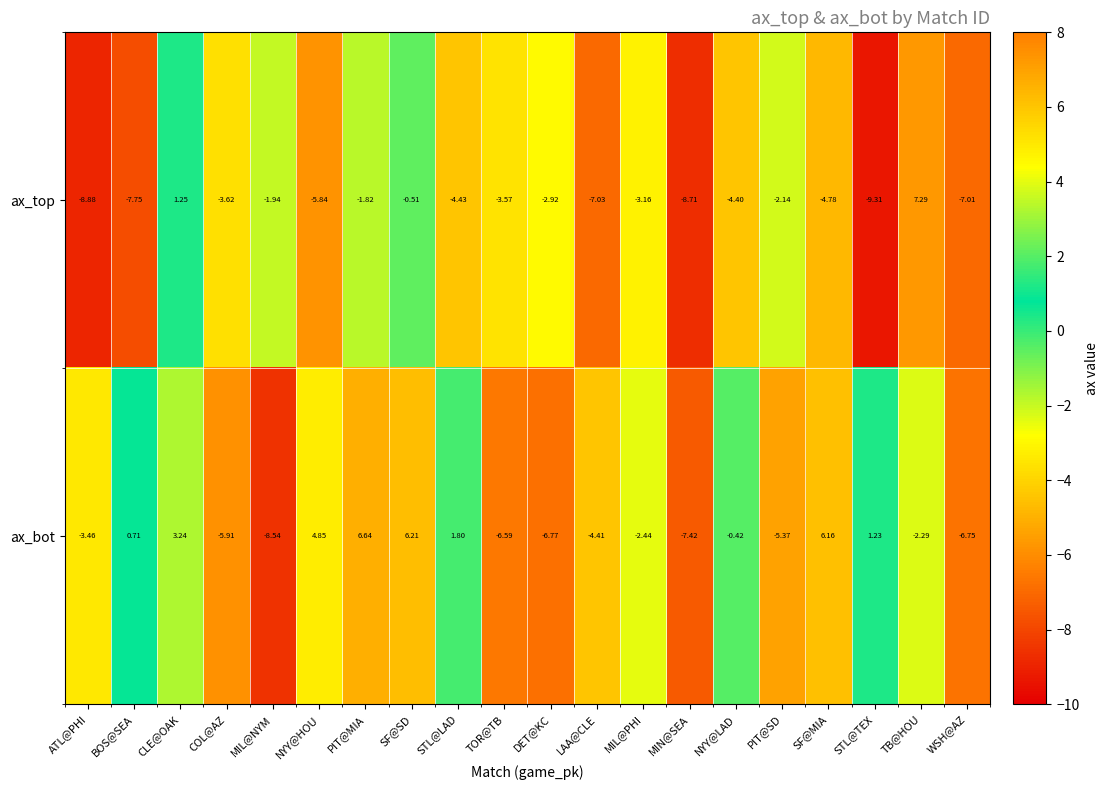

At which category does the chart reach its minimum across all series?

STL@TEX